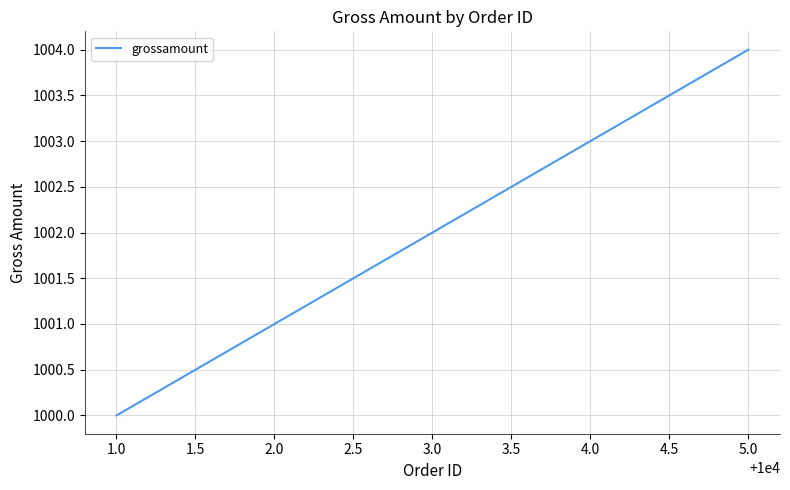

How many lines are shown in the chart?

1